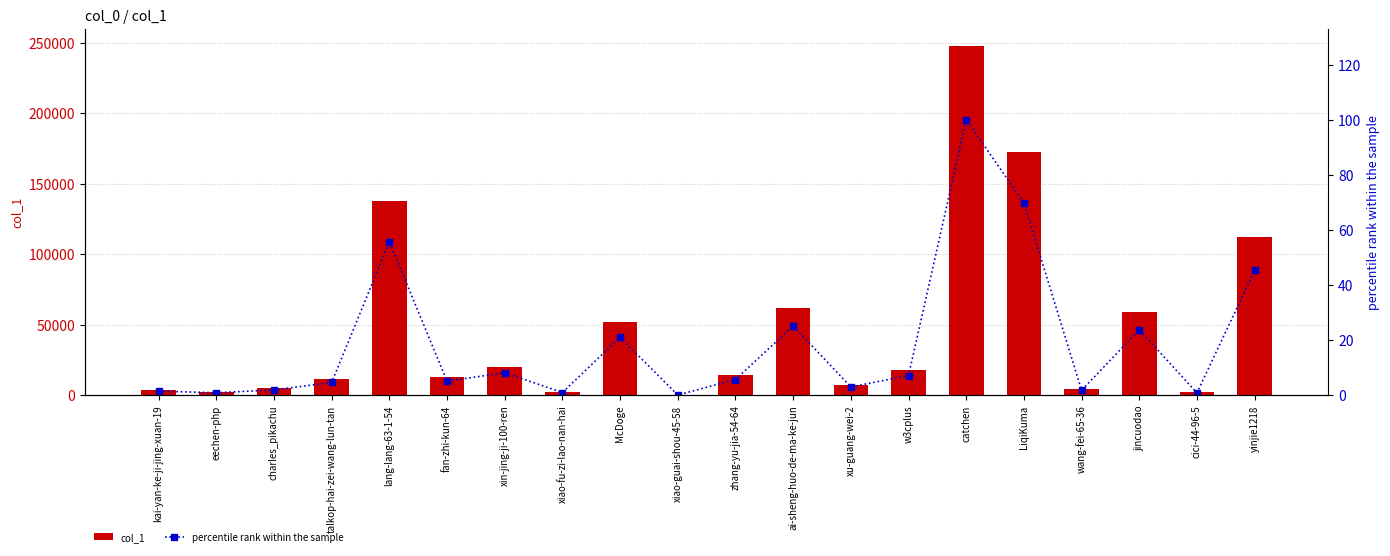

Reading left to right, what are all the values shown in this chart?

col_1: 3603.0	2162.0	4727.0	11364.0	137853.0	12559.0	20157.0	2361.0	51988.0	80.0	14042.0	62155.0	7401.0	17612.0	247475.0	172813.0	4354.0	58682.0	2058.0	112111.0
percentile rank within the sample: 1.5	0.9	1.9	4.6	55.7	5.1	8.1	1.0	21.0	0.0	5.7	25.1	3.0	7.1	100.0	69.8	1.8	23.7	0.8	45.3